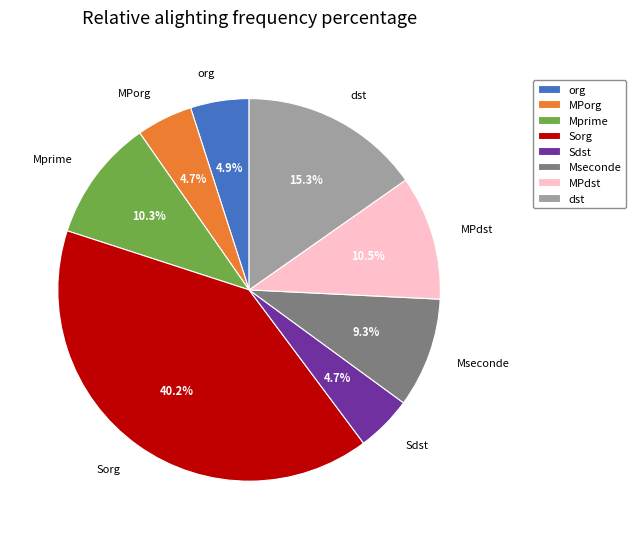

Does org represent more than half of the total?

No